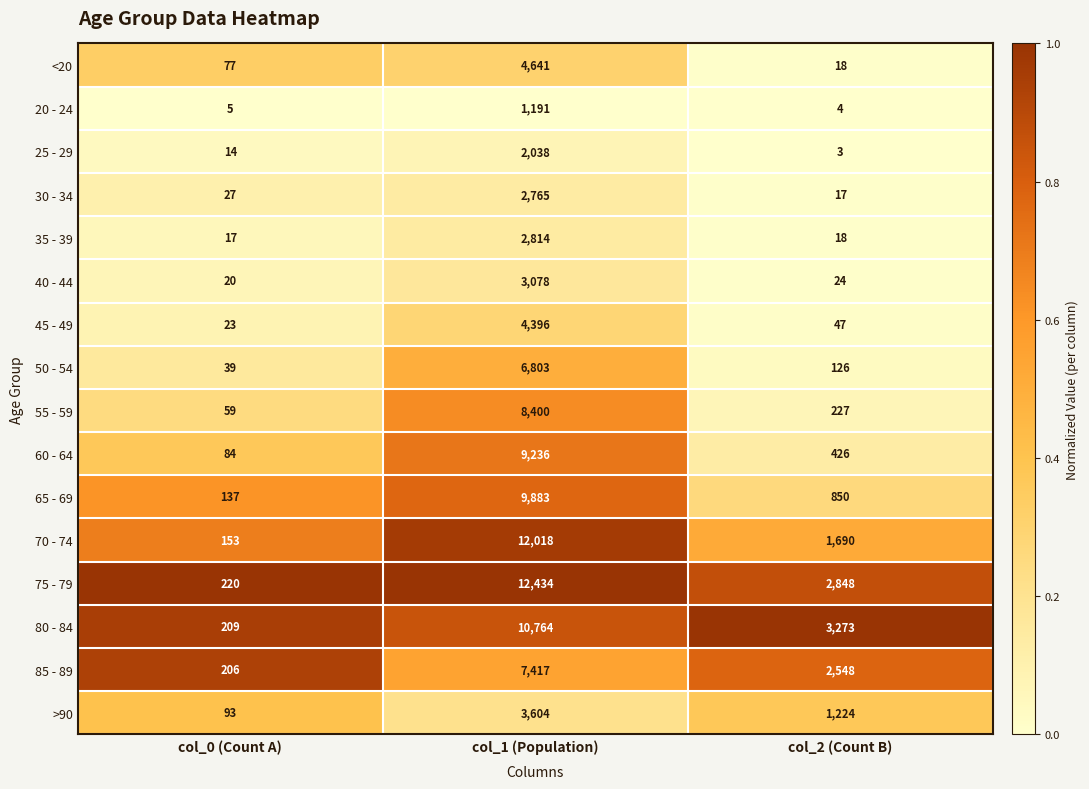

At which label does 50 - 54 reach its peak?

col_1 (Population)